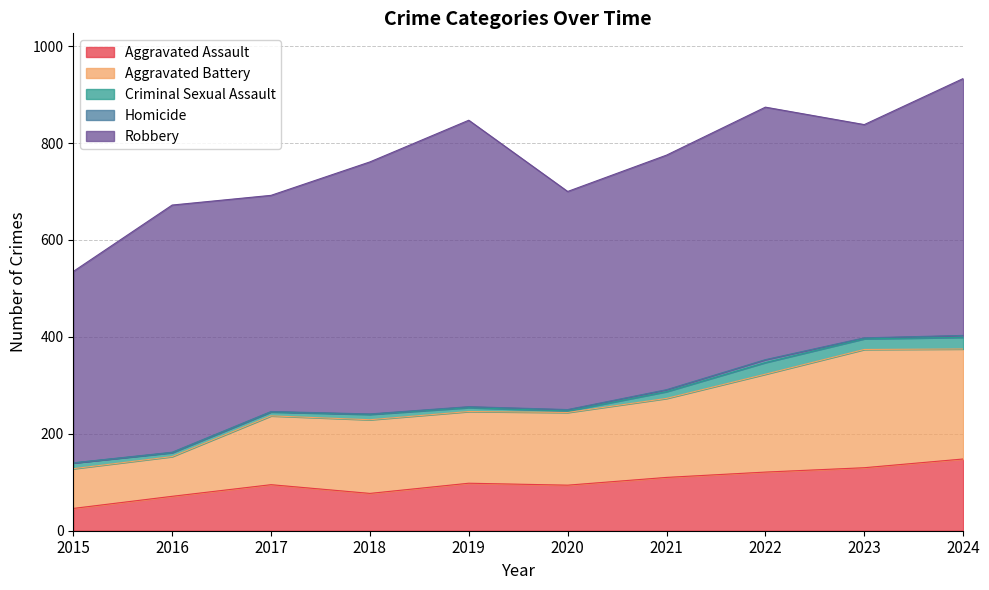

What are all the series names shown in the legend?

Aggravated Assault, Aggravated Battery, Criminal Sexual Assault, Homicide, Robbery